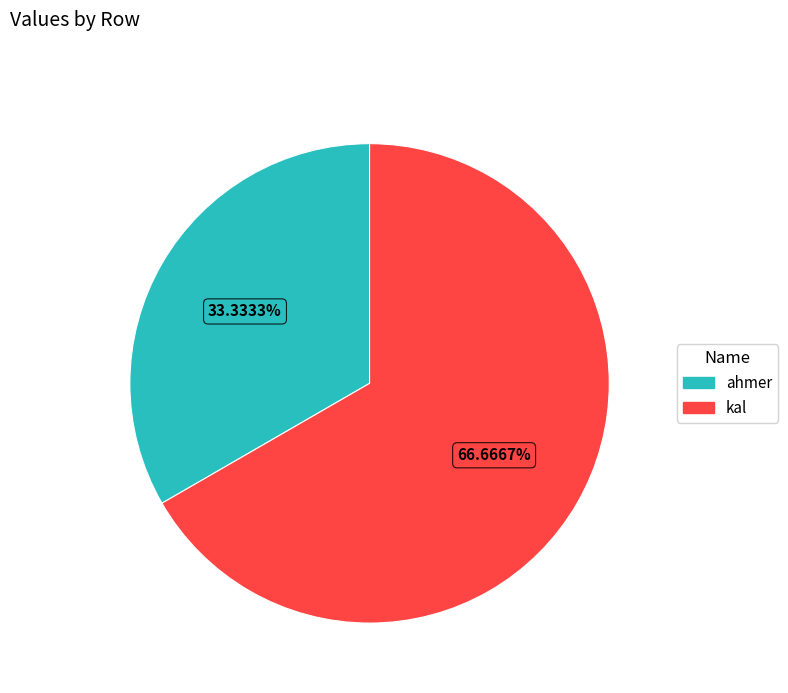

Is there a majority slice in this chart?

Yes